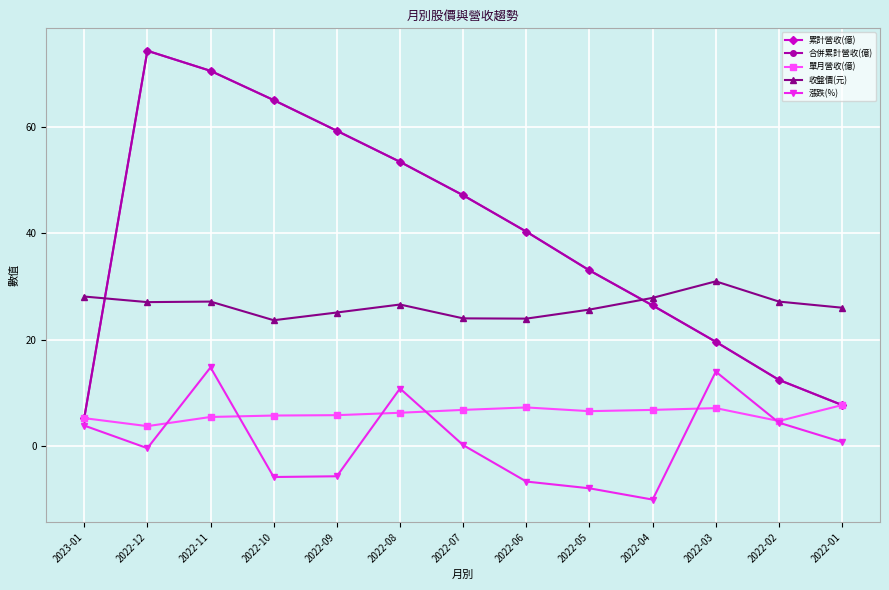

True or false: 合併累計營收(億) and 累計營收(億) intersect in this chart.

False